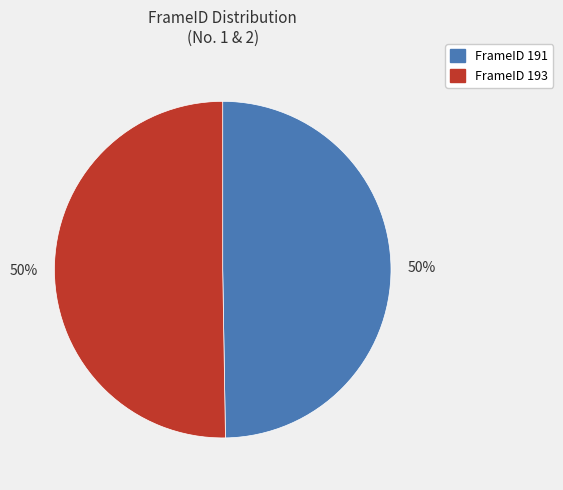

To the nearest percent, what is the average slice percentage?

50%